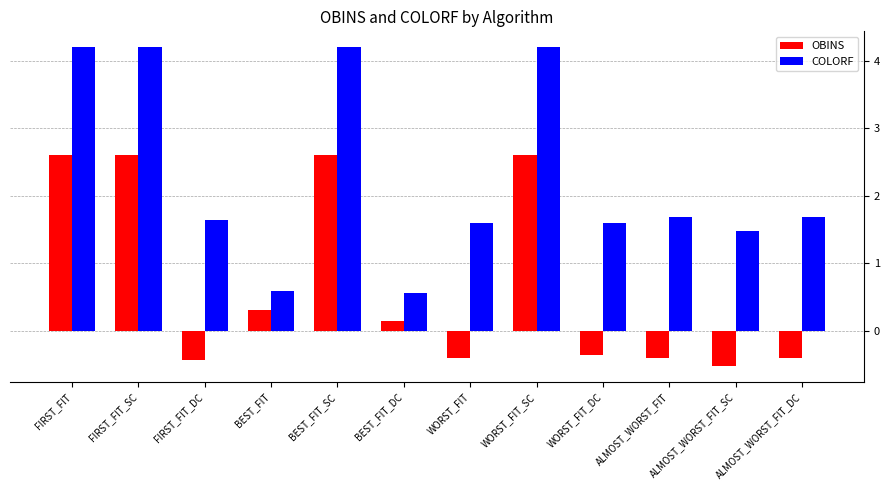

The OBINS series shows -0.4 at ALMOST_WORST_FIT_DC. True or false?

True